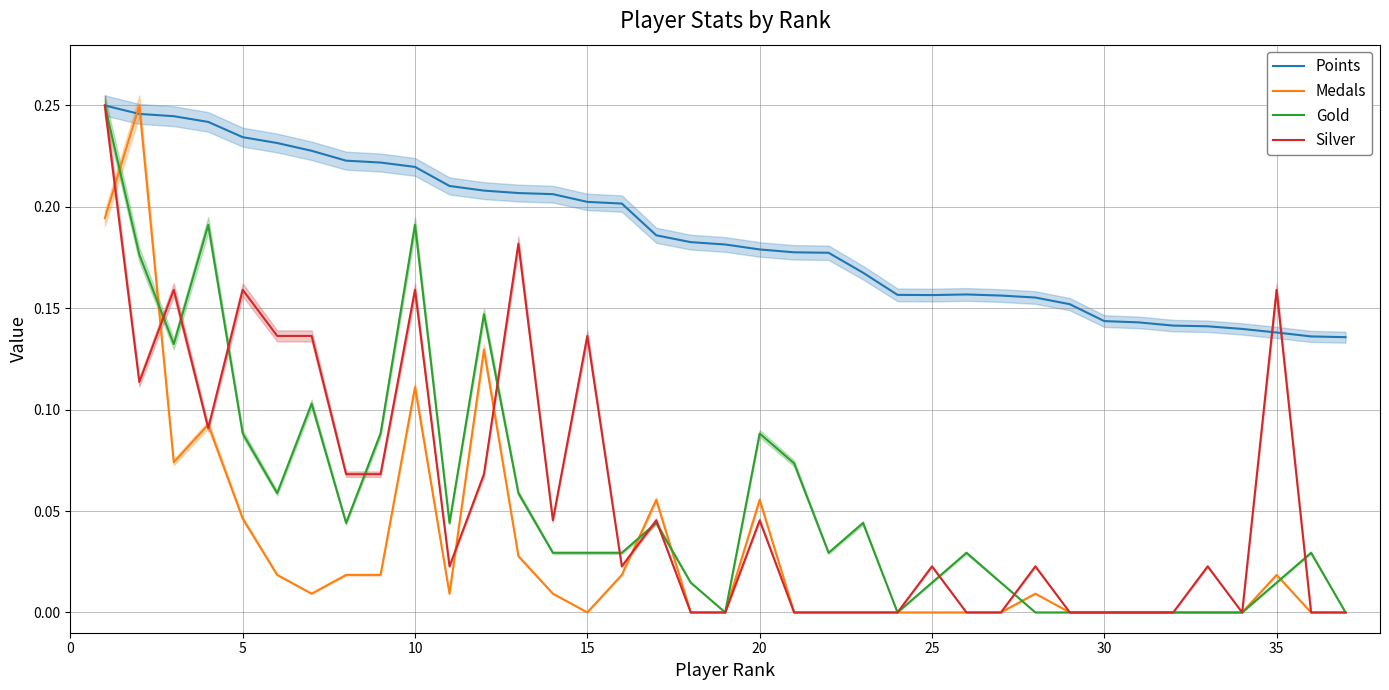

Which series has the widest spread of values?

Medals